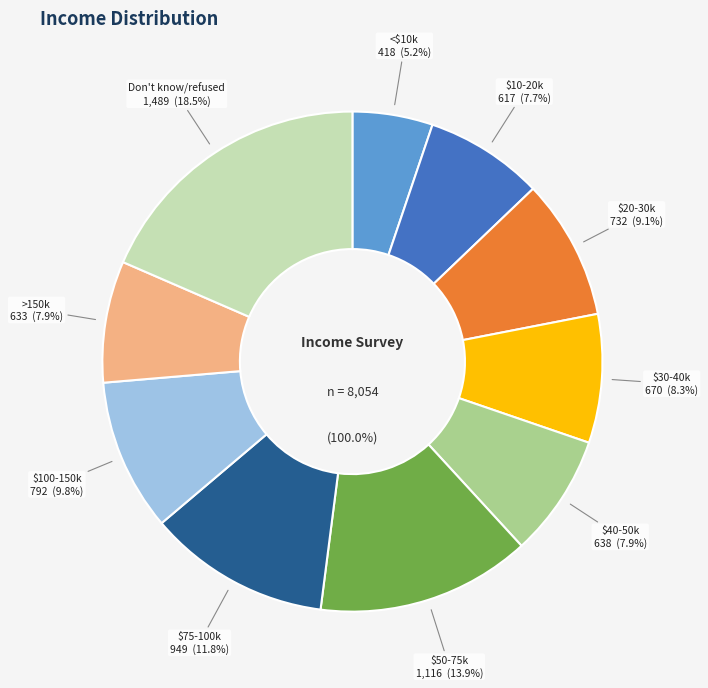

To the nearest percent, what portion does $30-40k represent?

8%